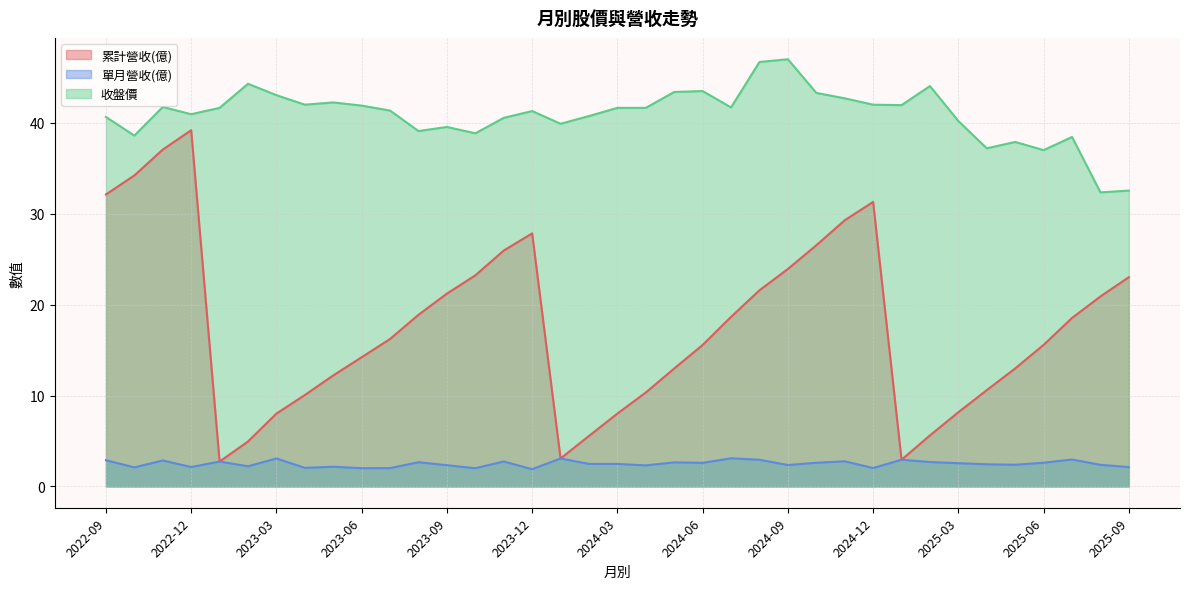

Which series has the largest range (max minus min)?

累計營收(億)